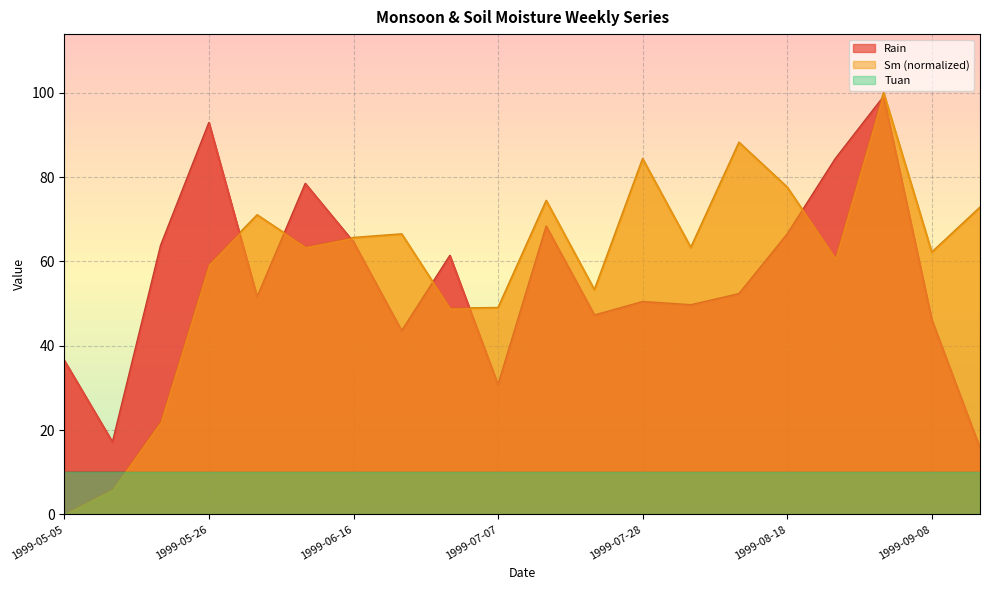

The value of Sm (normalized) at 1999-07-07 is 49.0. True or false?

True